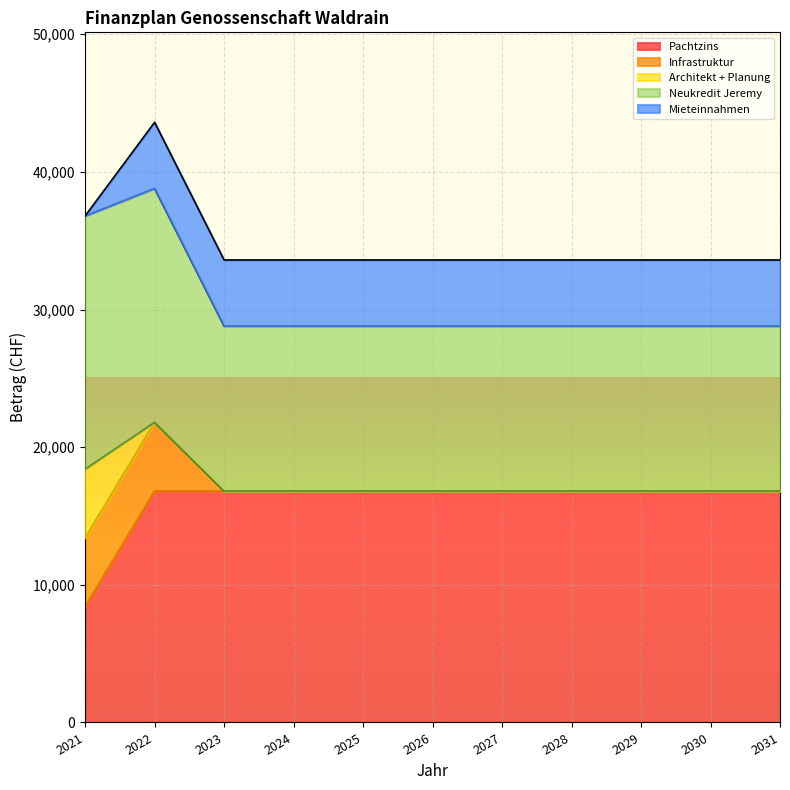

What is the total value across all series at 2024?

33600